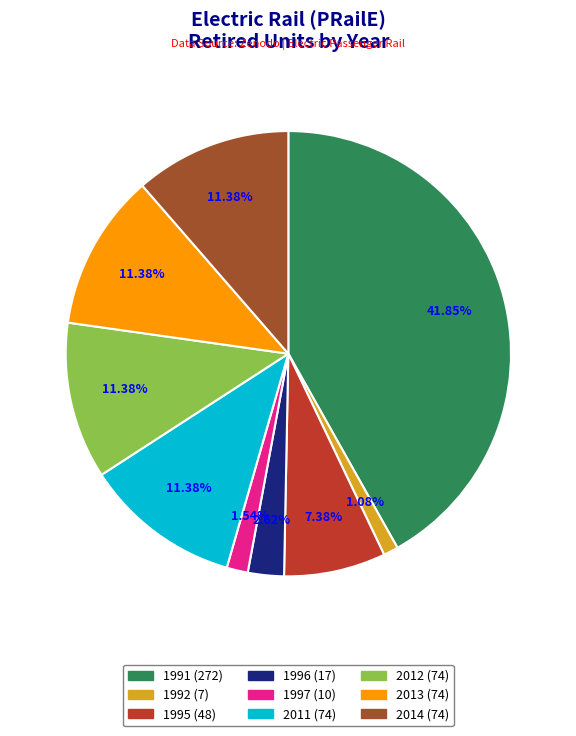

Is there any slice that represents more than half of the pie?

No